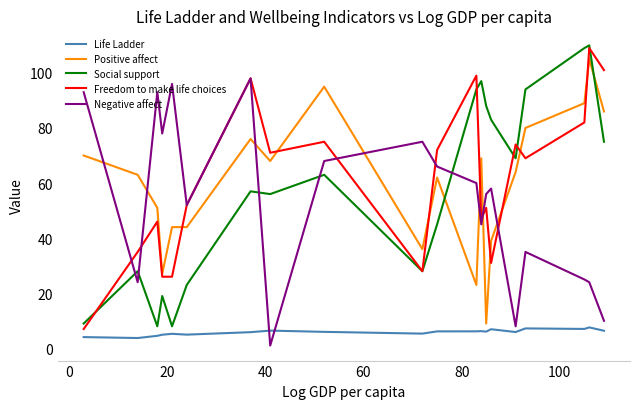

After their last crossing, which series has the higher values: Freedom to make life choices or Positive affect?

Freedom to make life choices